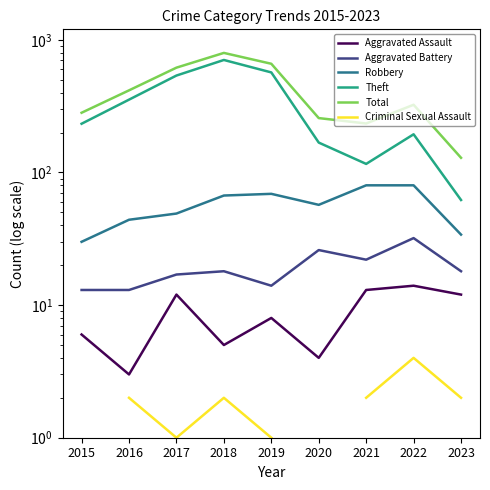

How many interior local valleys does the Criminal Sexual Assault series have?

1